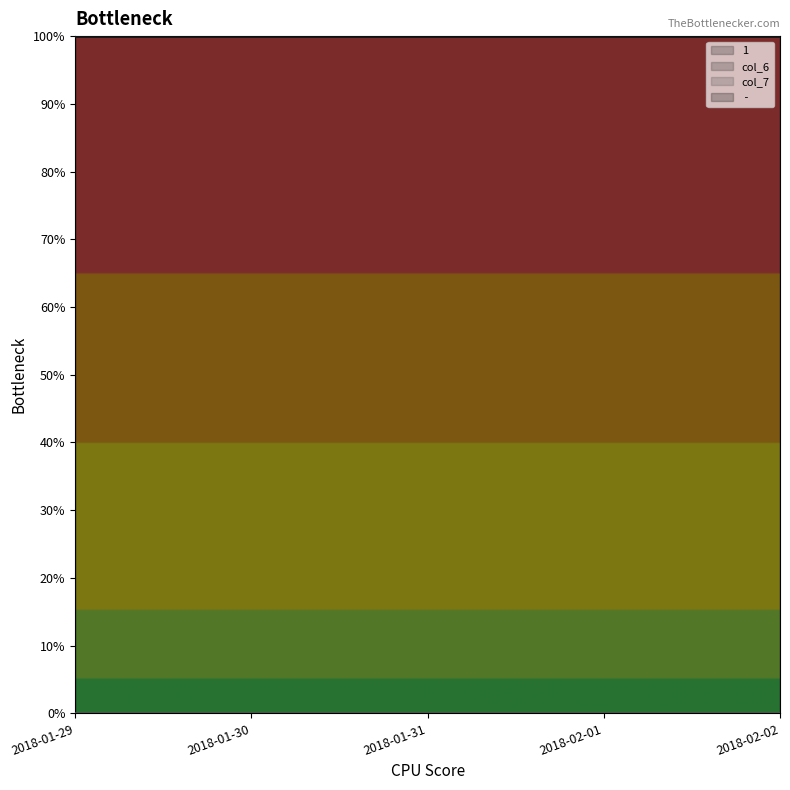

What is the approximate value of  -  at 2018-02-01?

1